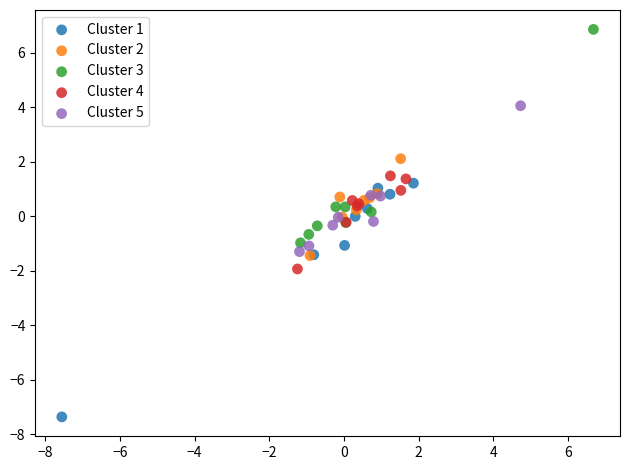

Which series contains the highest Y value?

Cluster 3